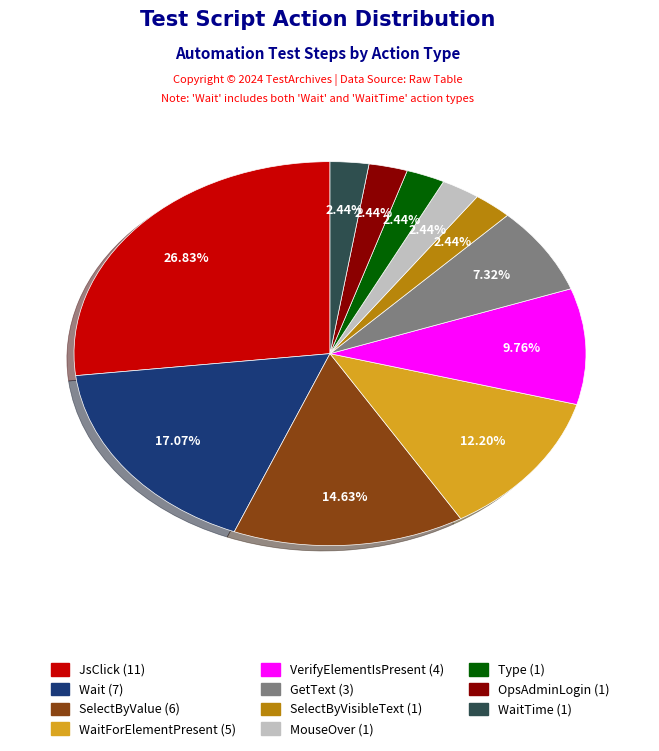

Does any single category account for the majority?

No